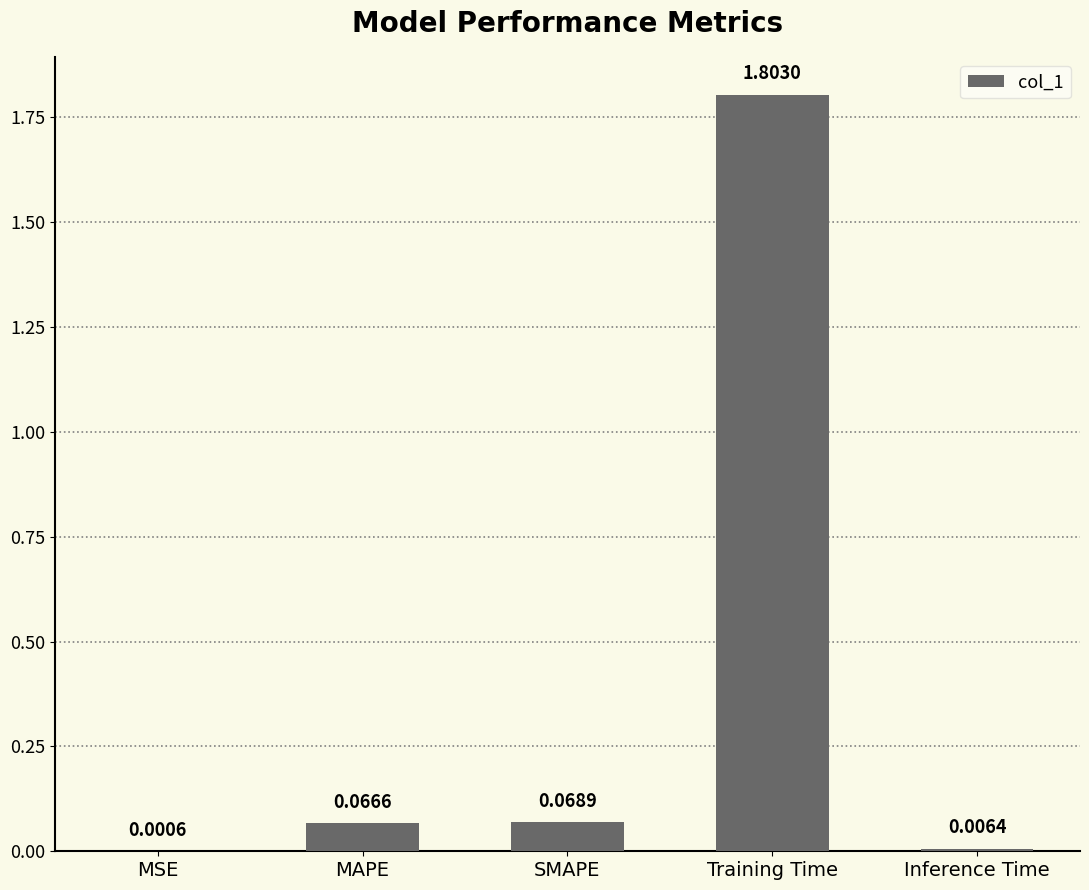

What is the sum of all values?

1.9